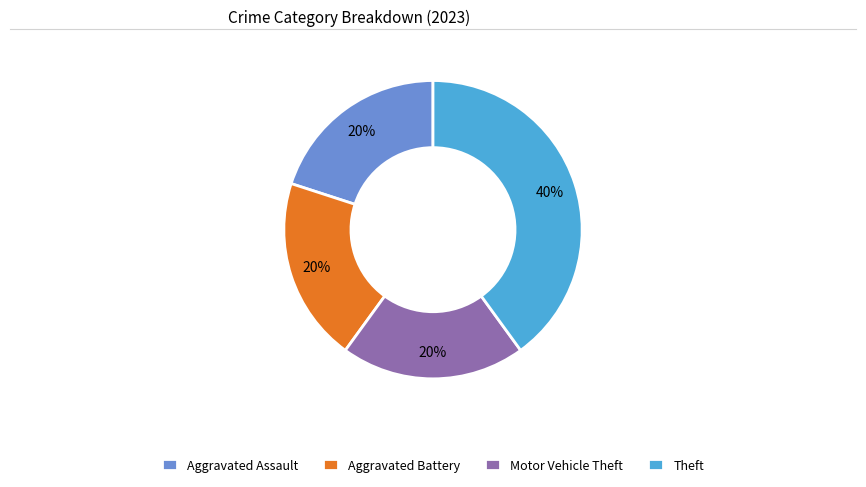

To the nearest percent, what portion does Motor Vehicle Theft represent?

20%